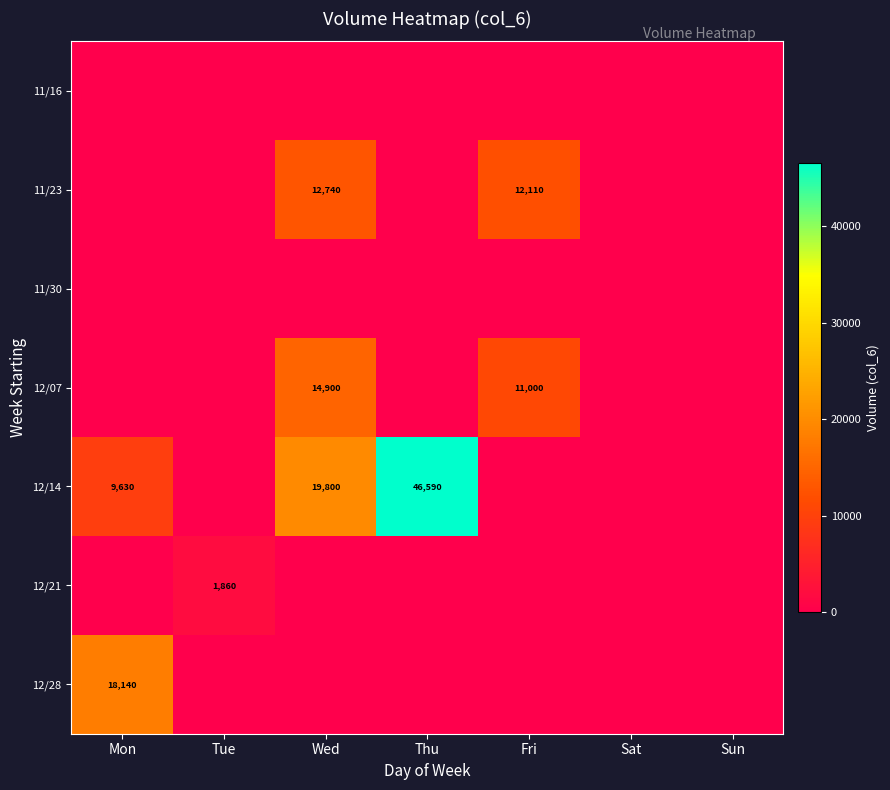

What is the smallest value displayed?

-1